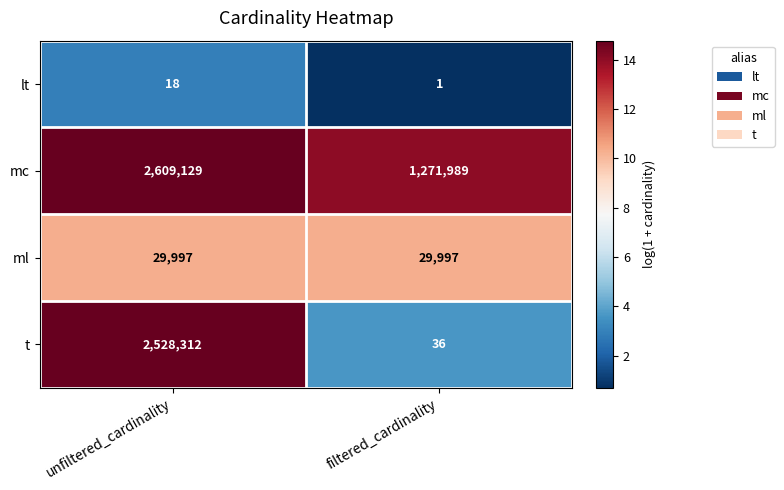

What is the minimum value shown in the chart?

1